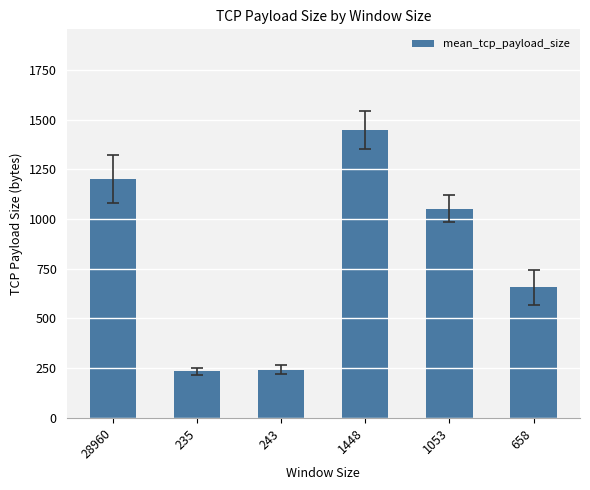

How many bars are there in total?

6